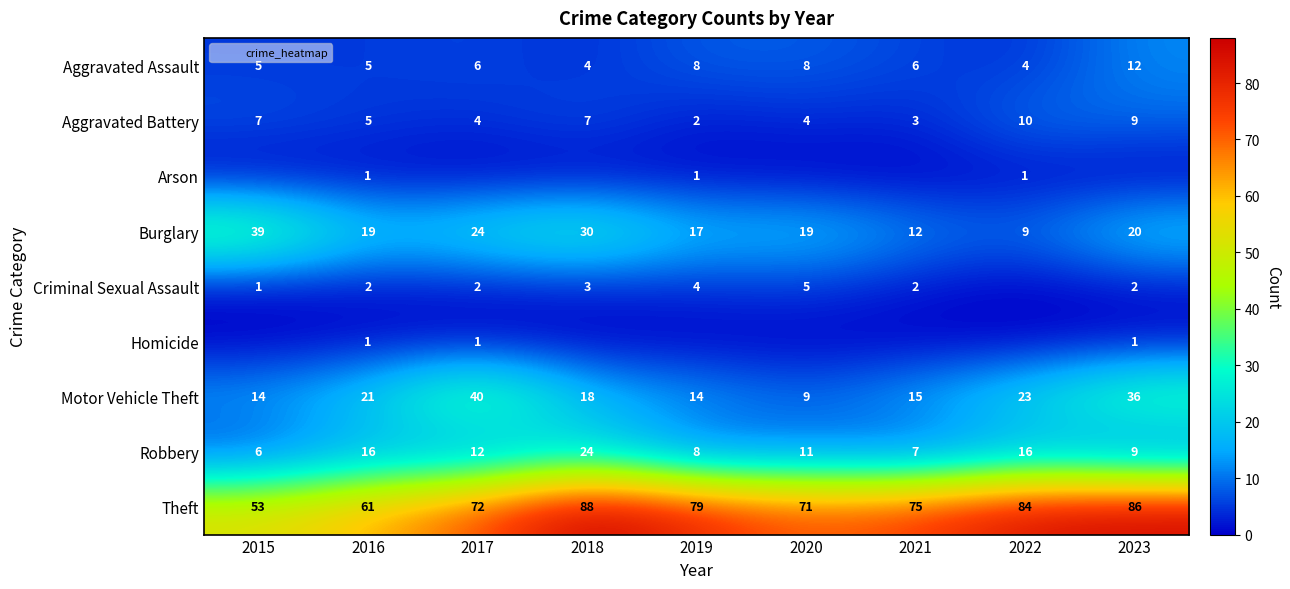

Between 2017 and 2022, which is larger?

2017